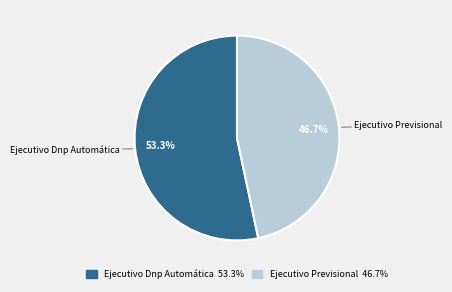

Is the sum of Ejecutivo Dnp Automática and Ejecutivo Previsional greater than half?

Yes